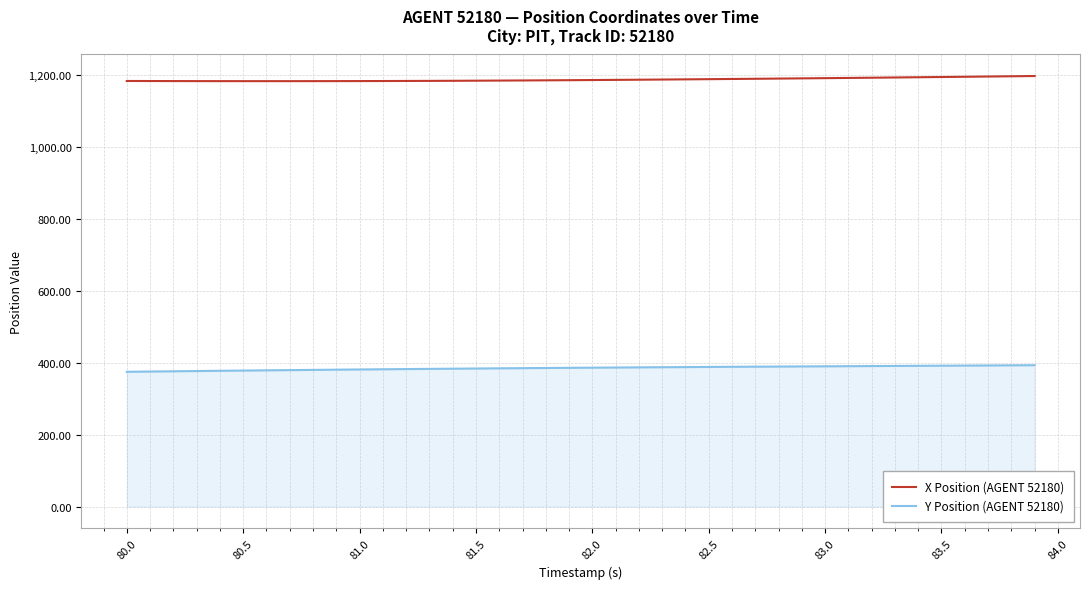

What is the lowest value of the X Position (AGENT 52180) series?

1184.1